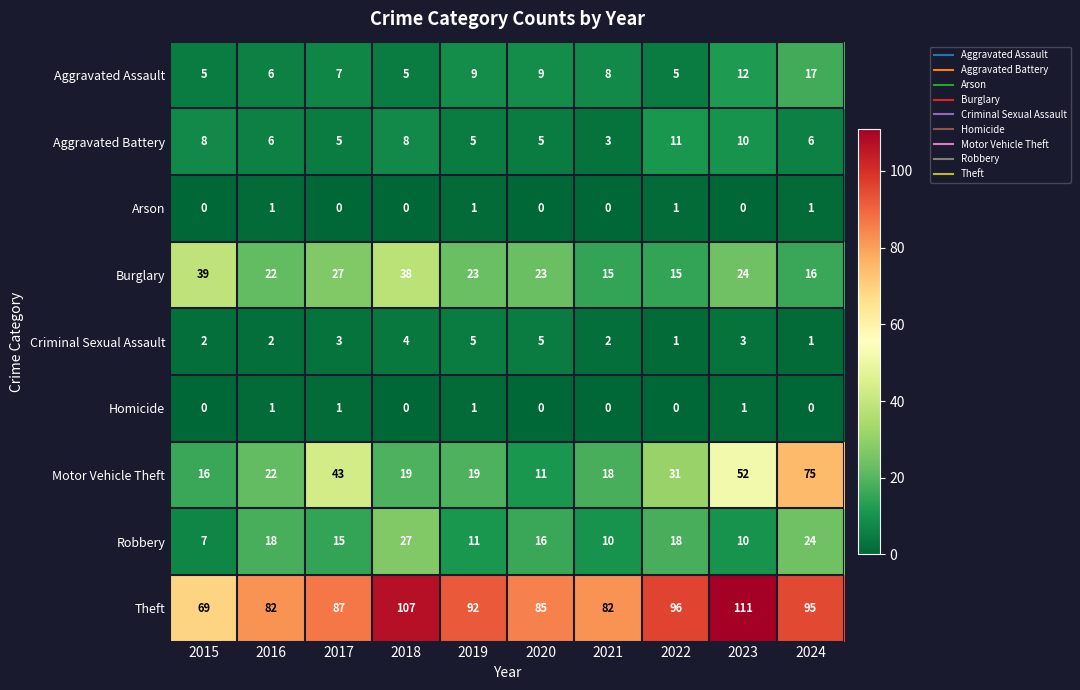

Which series has the widest spread of values?

Motor Vehicle Theft